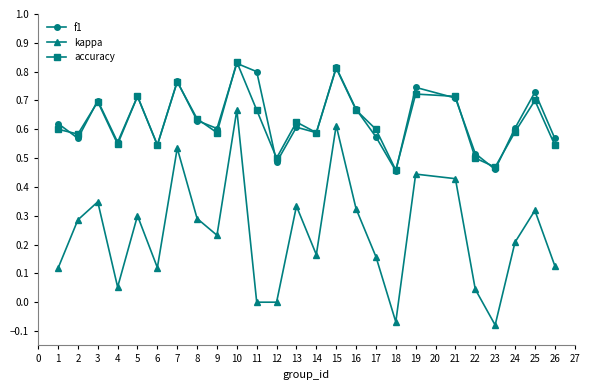

Which series has the largest range (max minus min)?

kappa